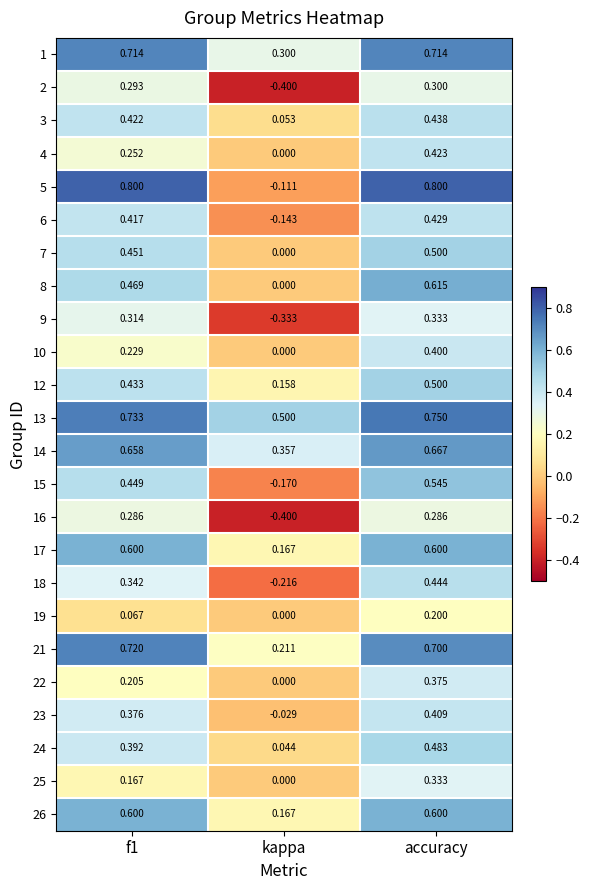

Is the value of 13 at accuracy greater than the value of 6 at f1?

Yes